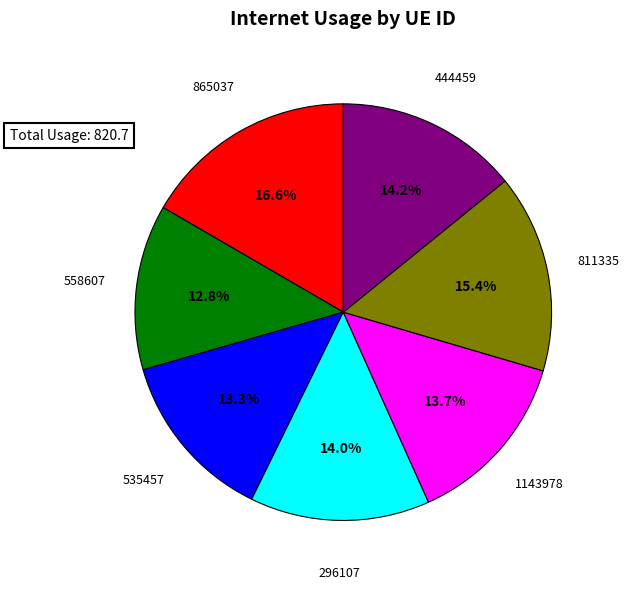

To the nearest percent, what is the difference between the largest and smallest slice percentages?

4%